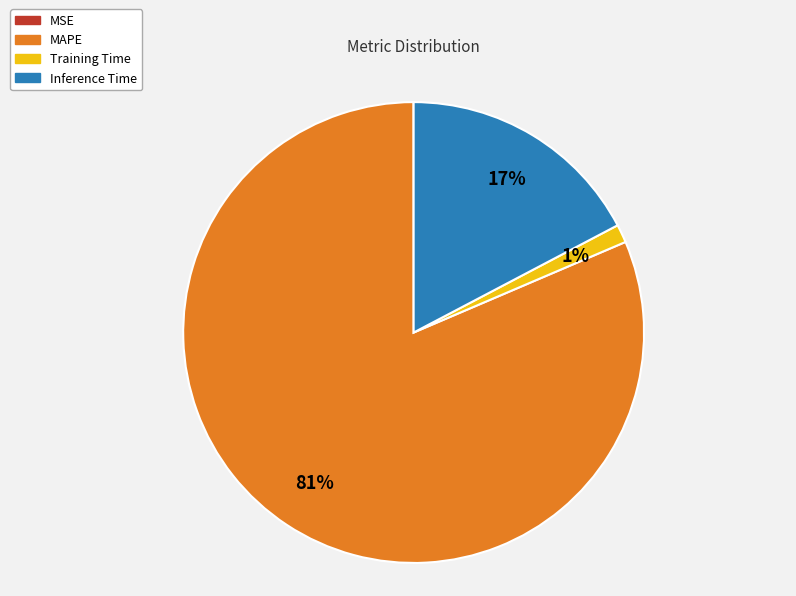

Combined, do MAPE and Training Time account for over 50%?

Yes